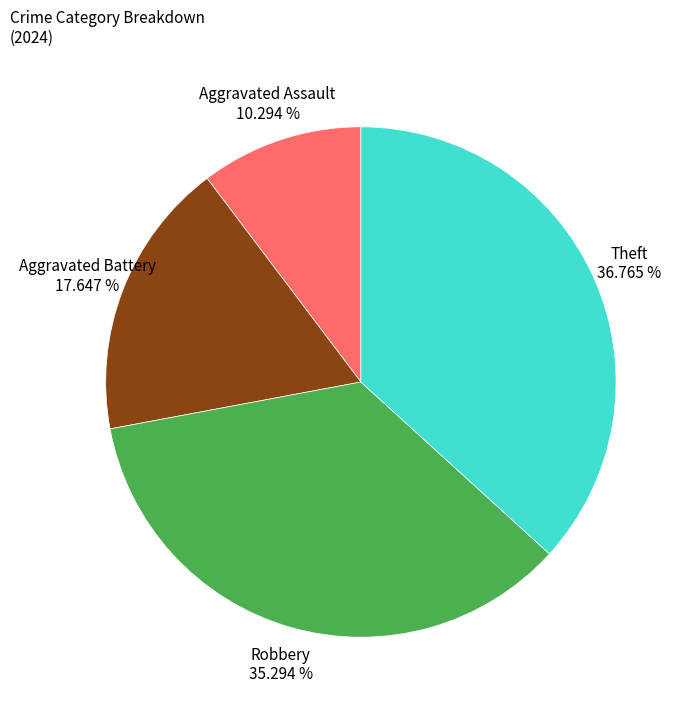

Does any single category account for the majority?

No